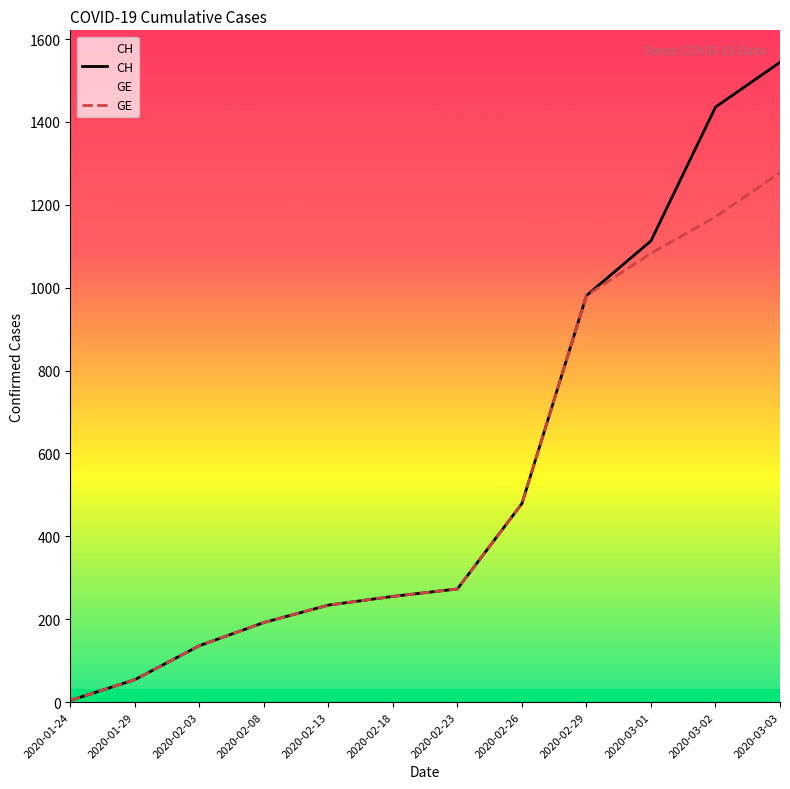

Which series has the widest spread of values?

CH